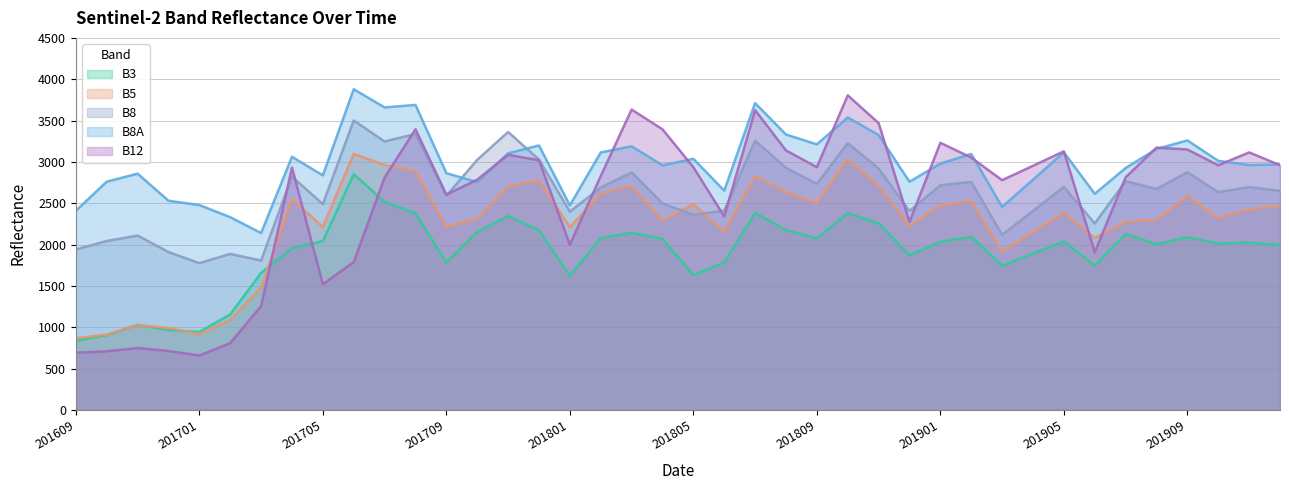

What is the value of the B5 point at the 1st from the left?

869